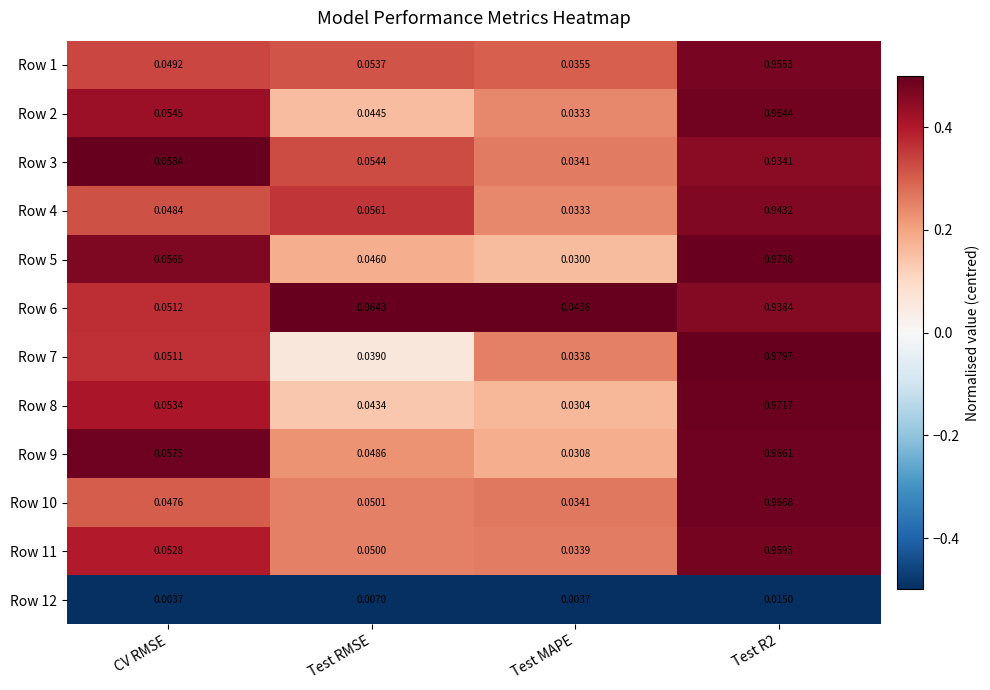

Rank the series by their maximum value, from lowest to highest.

Row 12, Row 3, Row 6, Row 4, Row 1, Row 11, Row 2, Row 9, Row 10, Row 8, Row 5, Row 7